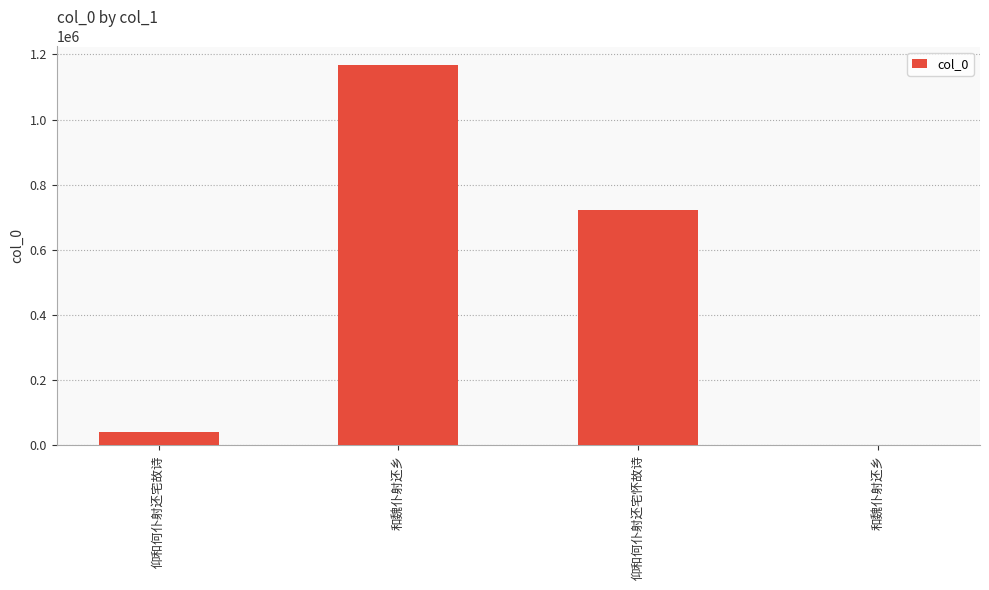

Are the bars horizontal?

No